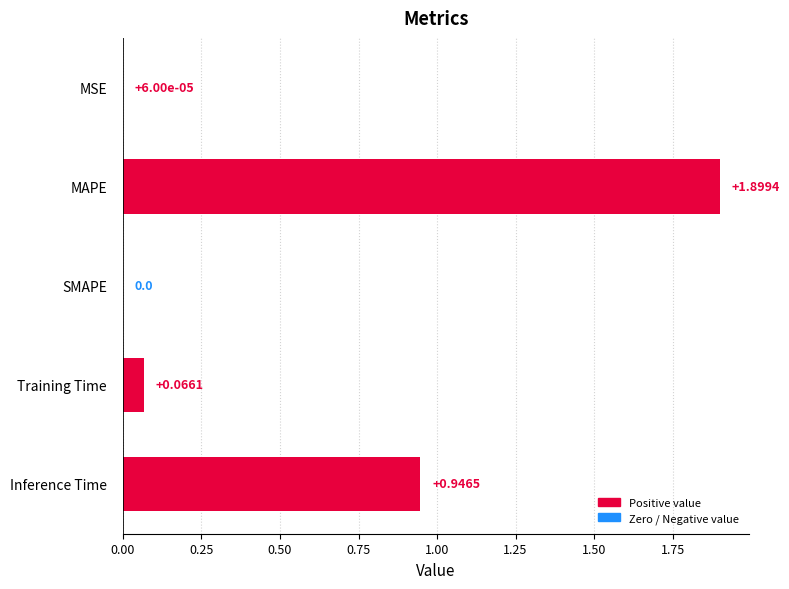

Which has a higher value, Training Time or MAPE?

MAPE